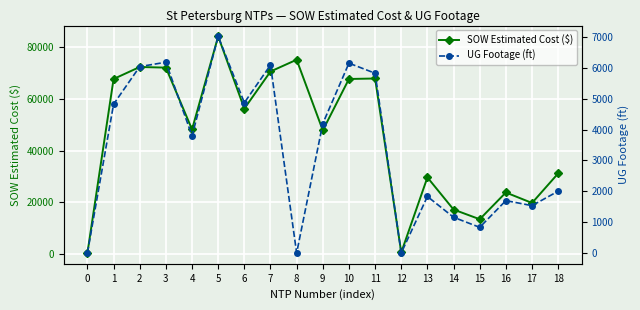

Is it true that UG Footage (ft) equals 2789.1 at 6?

False